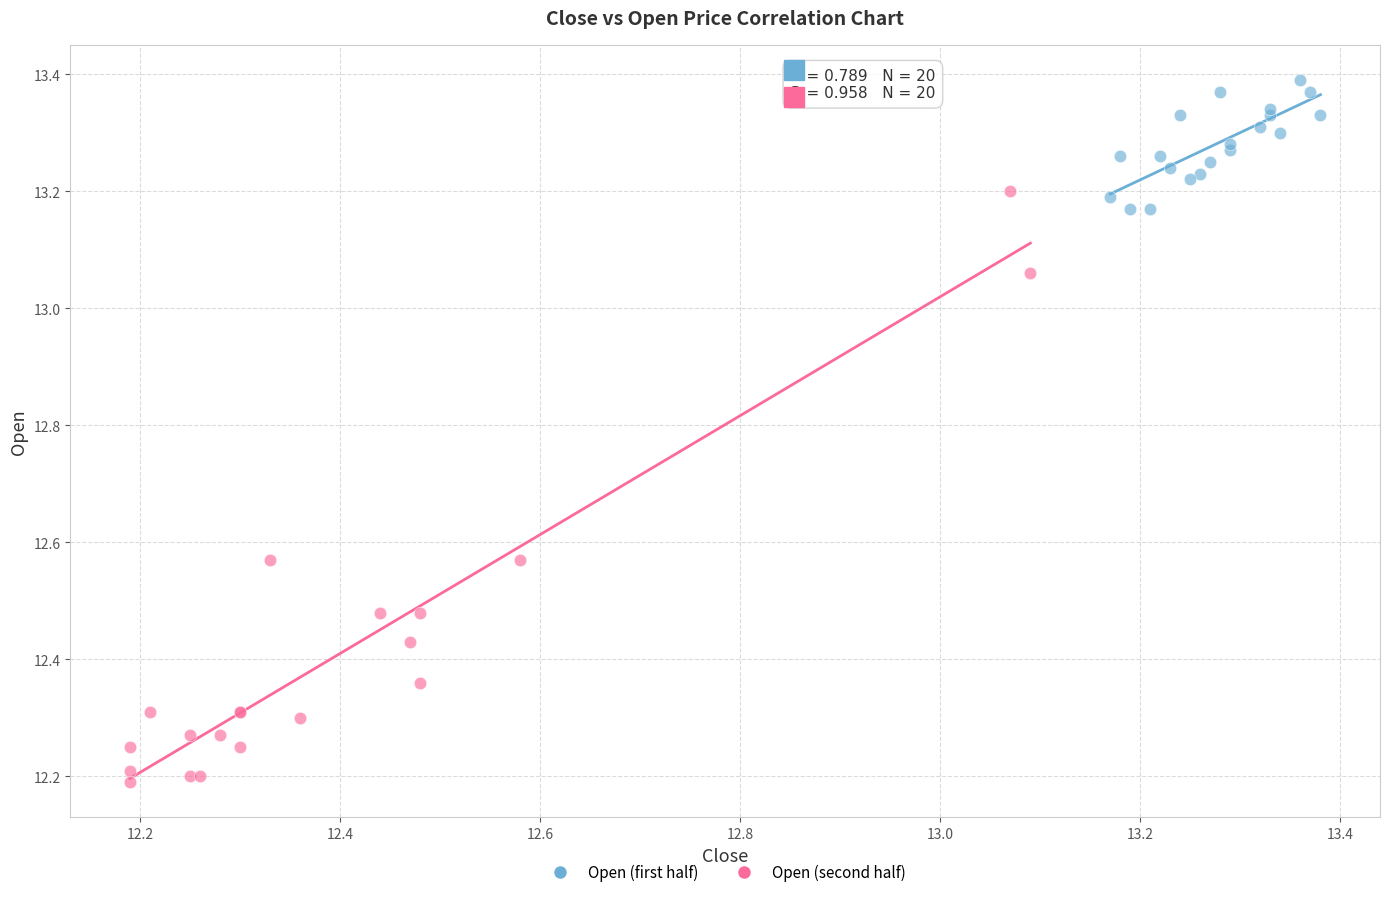

Which series contains the lowest Y value?

Open (second half)